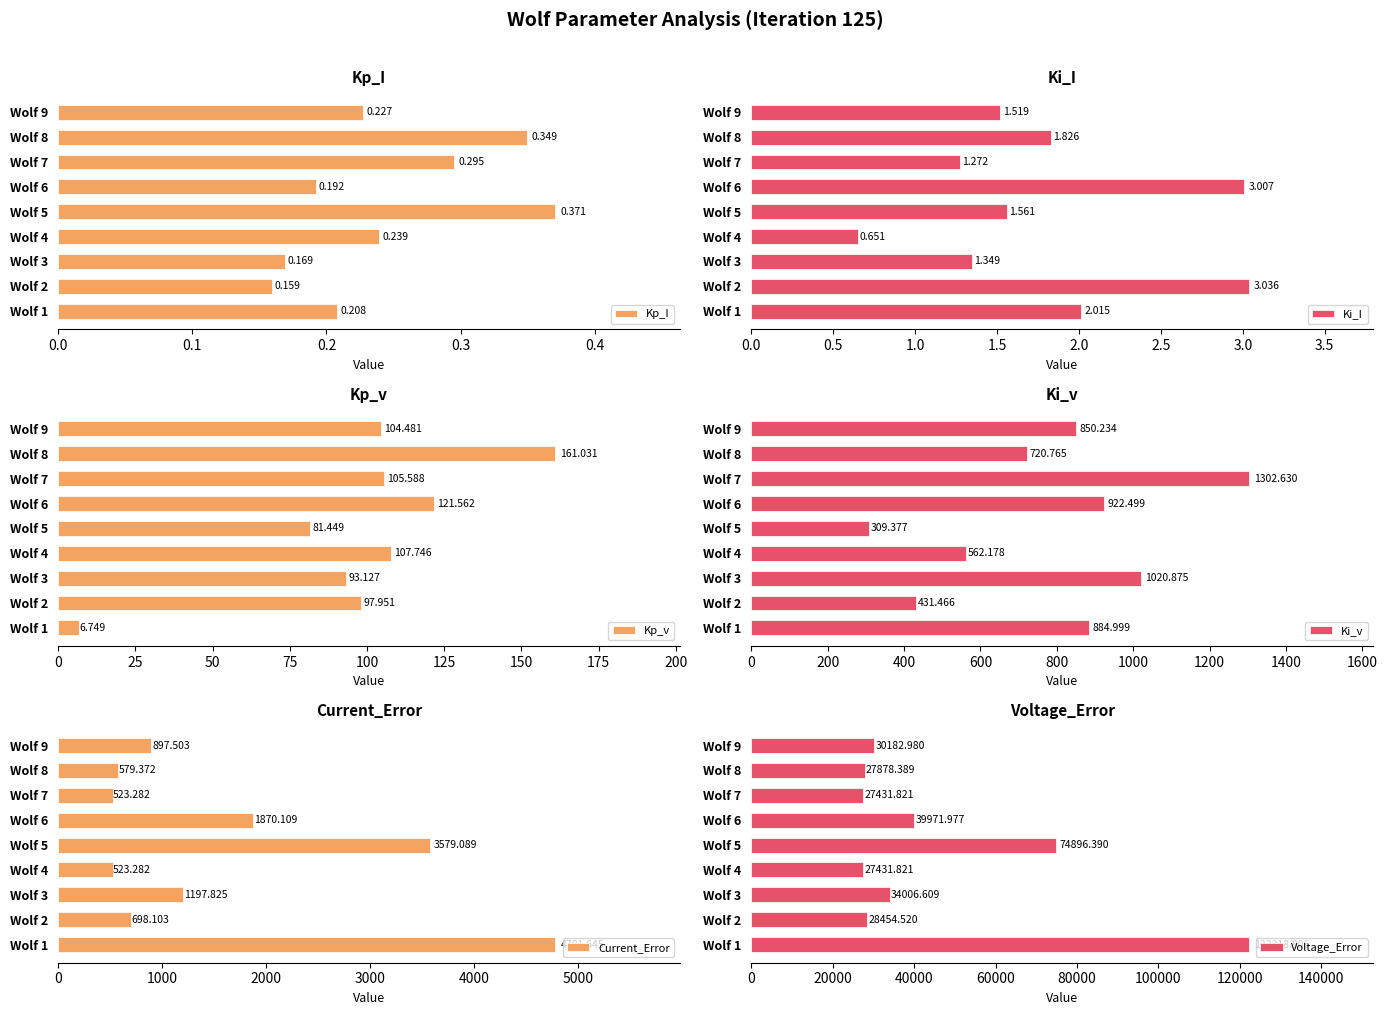

What is the sum of the Voltage_Error values at Wolf 1 and Wolf 4?

149650.6